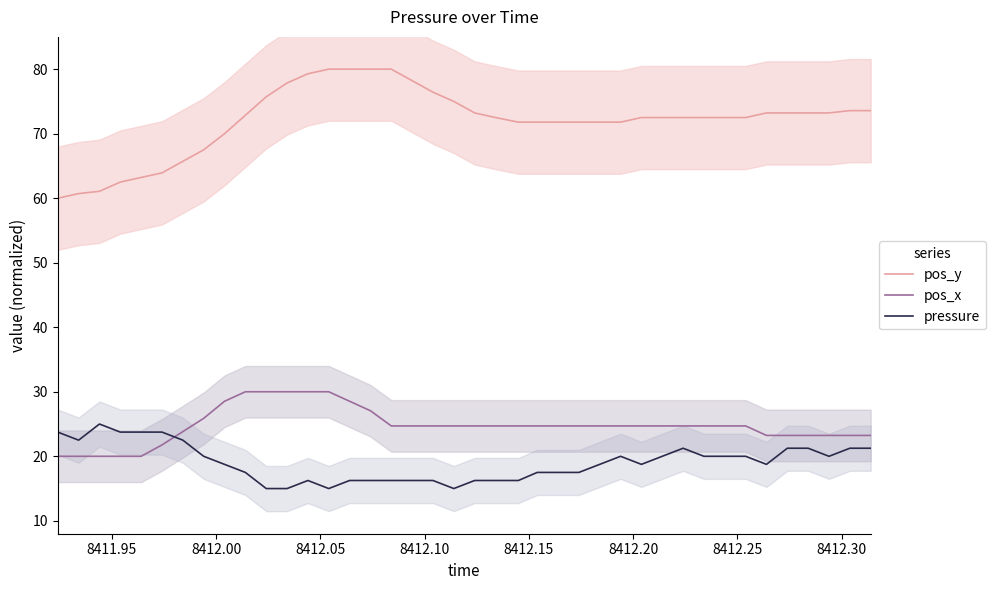

What is the lowest value of the pressure series?

15.0